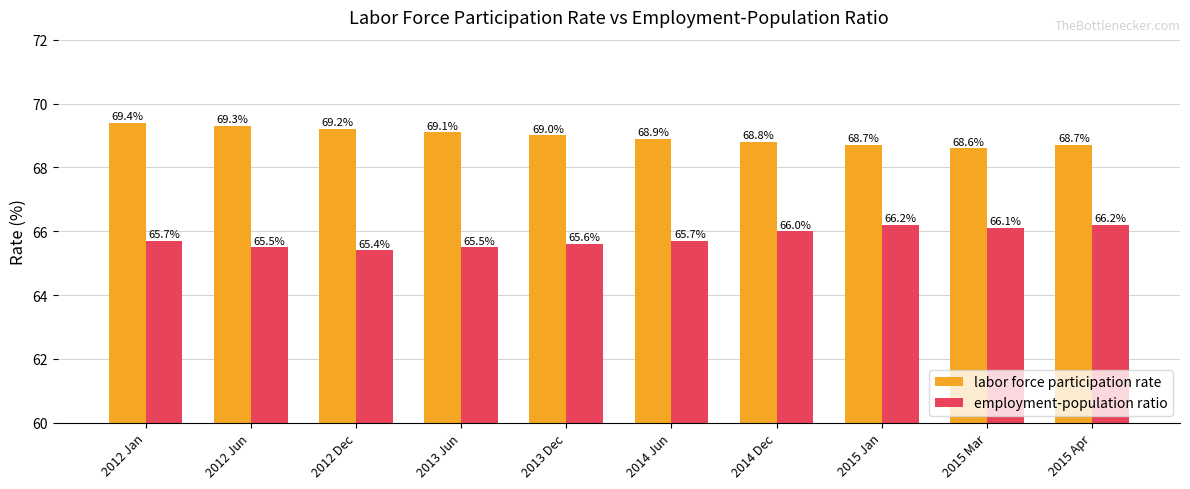

At 2014 Dec, list the series in order from smallest to largest.

employment-population ratio, labor force participation rate